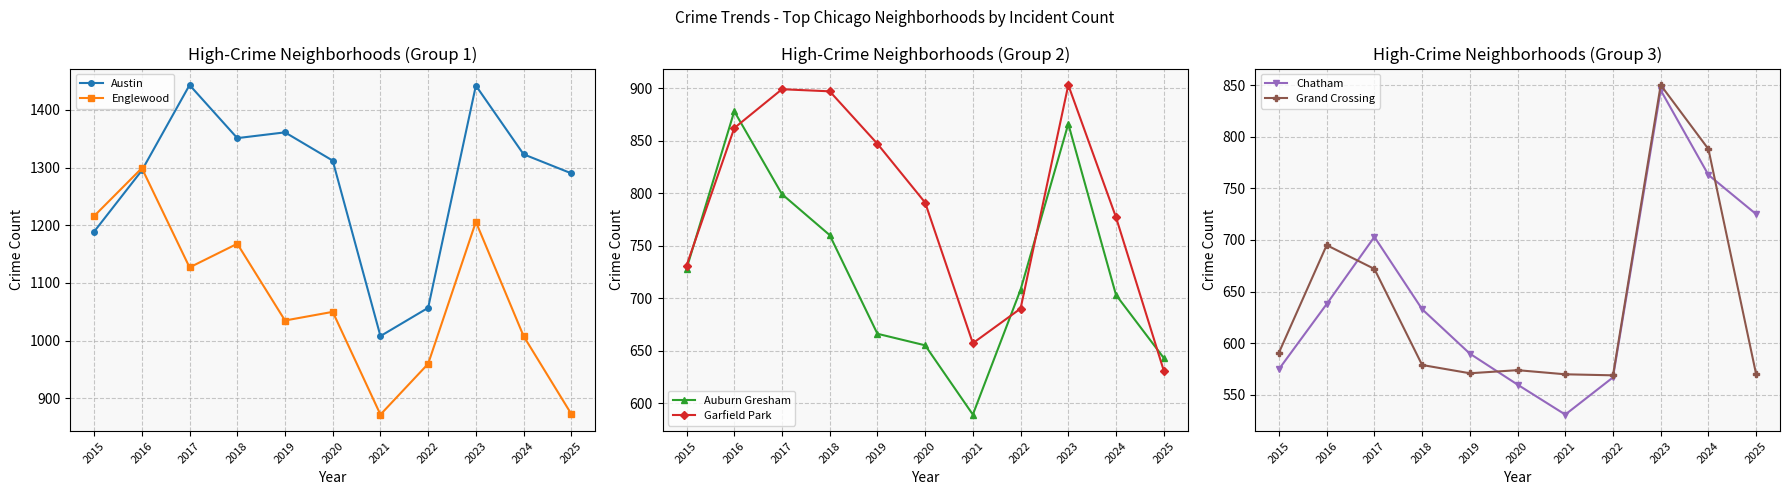

How many distinct data groups are displayed?

6